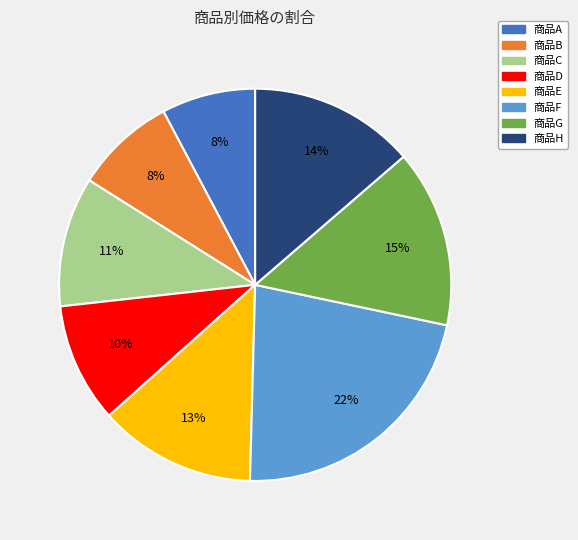

What is the ratio of the value at 商品C to the value at 商品H?

0.8